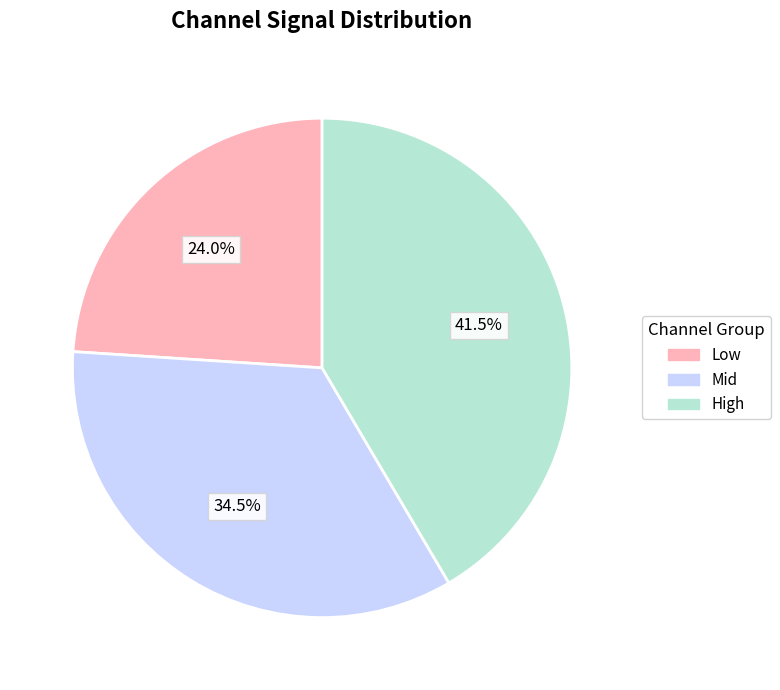

Is there any slice that represents more than half of the pie?

No